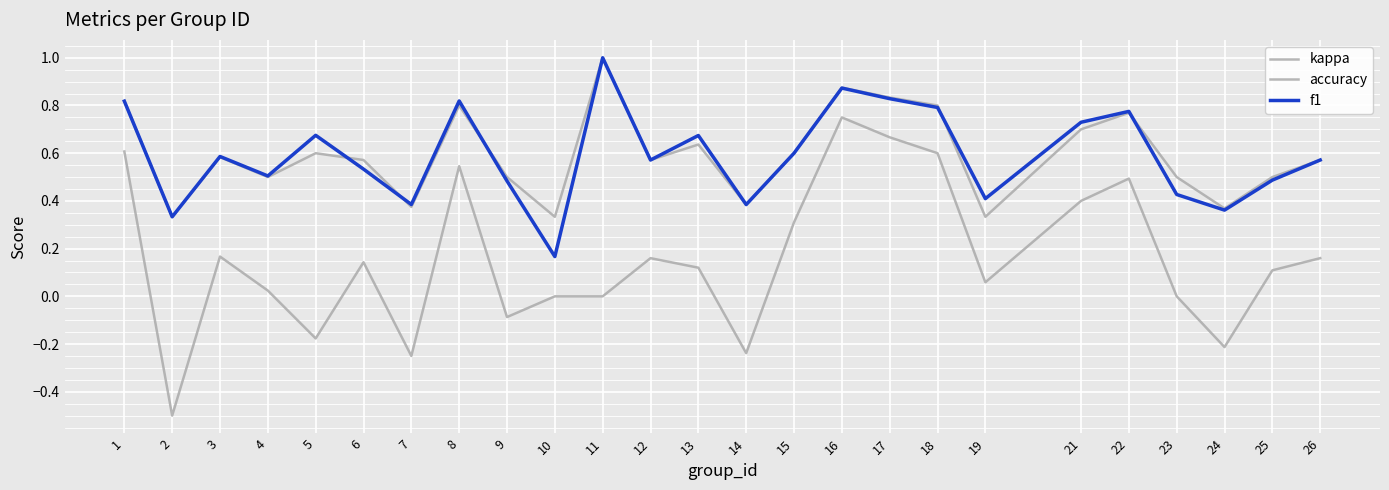

True or false: f1 and accuracy intersect in this chart.

True